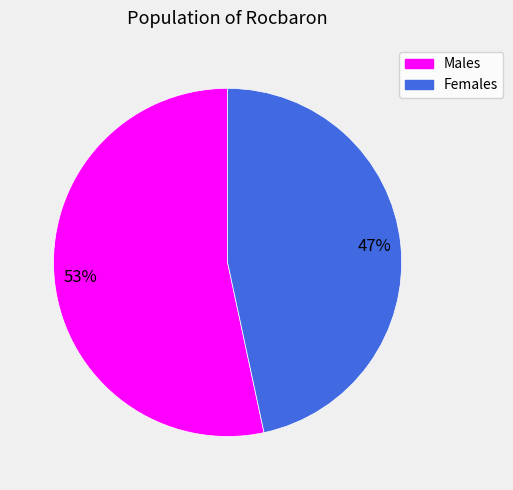

Does any single category account for the majority?

Yes